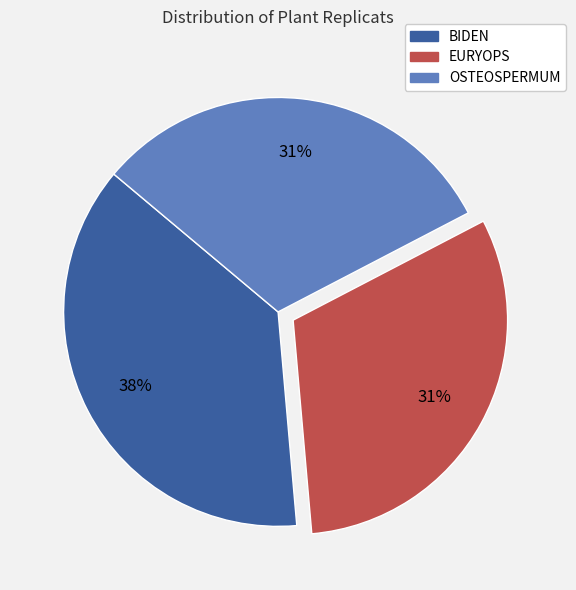

True or false: BIDEN accounts for 38% of the total.

True